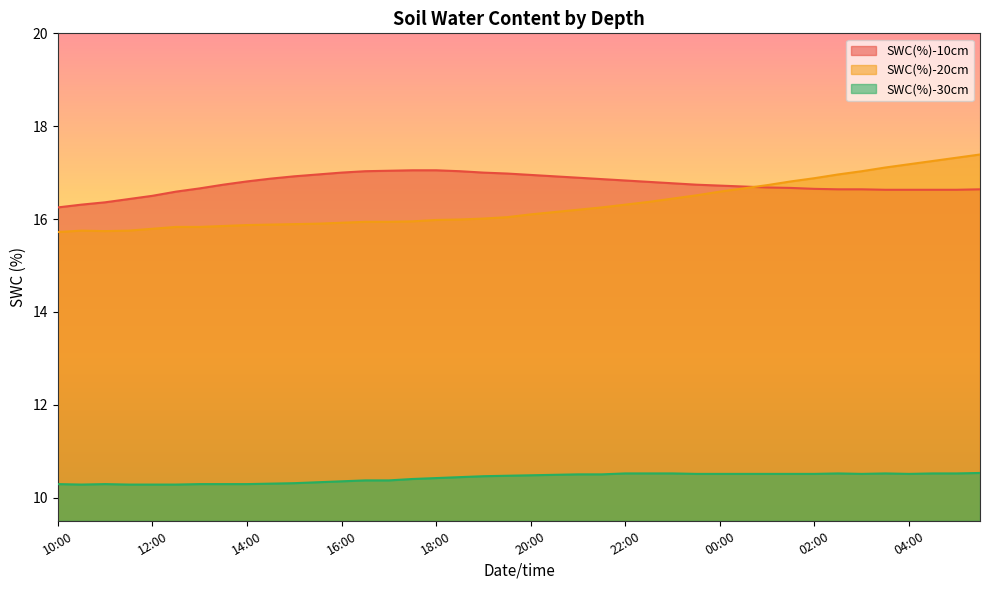

Which series has the widest spread of values?

SWC(%)-20cm